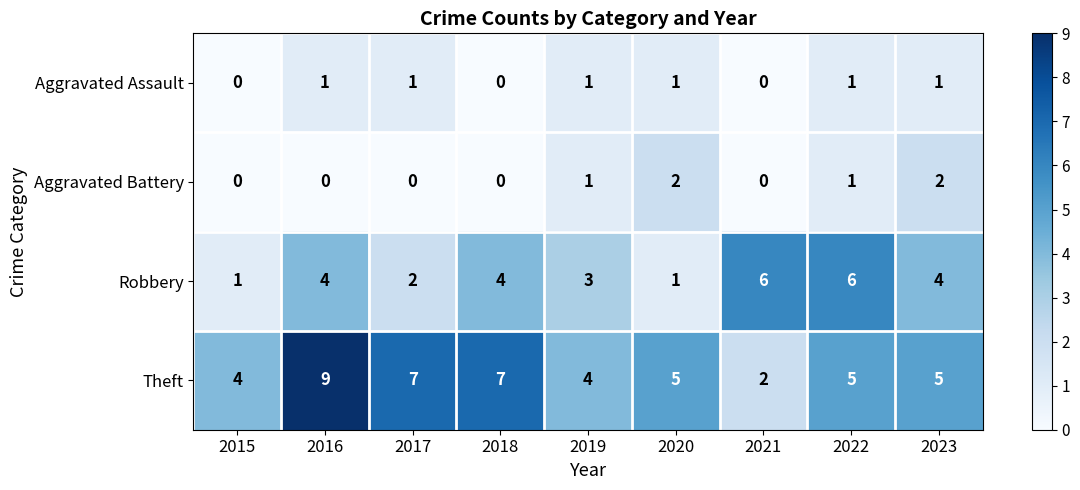

Which label corresponds to the largest value in the chart?

2016